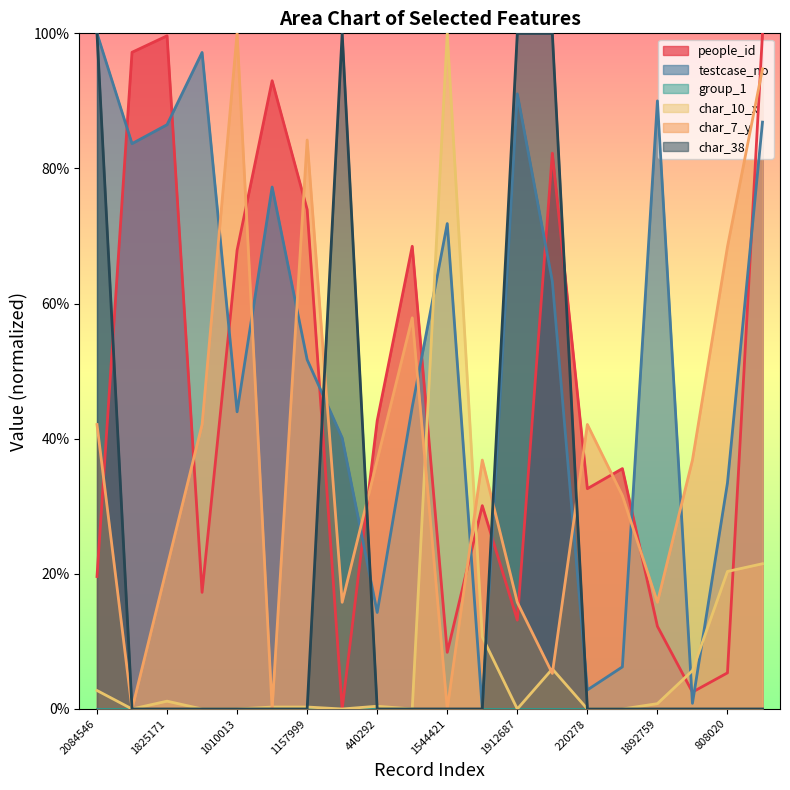

What is the value of the testcase_no point at the 20th from the left?

0.9